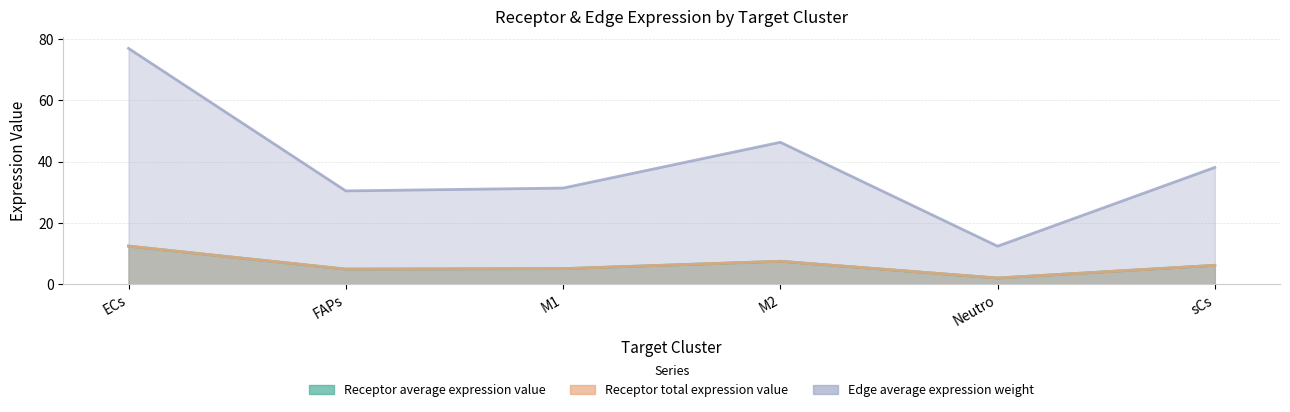

What is the maximum value for Receptor total expression value?

12.4